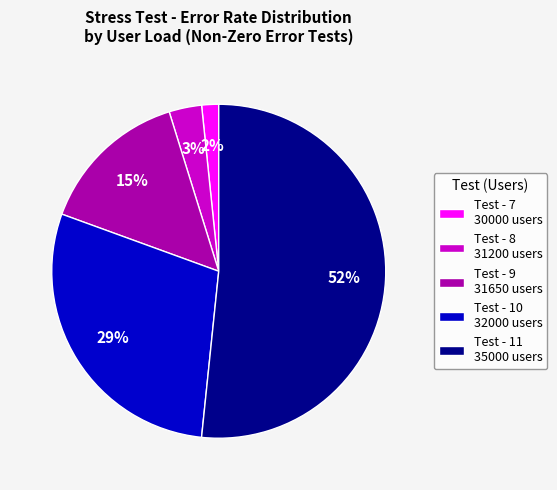

What percentage is the Test - 10 32000 users slice, to the nearest percent?

29%